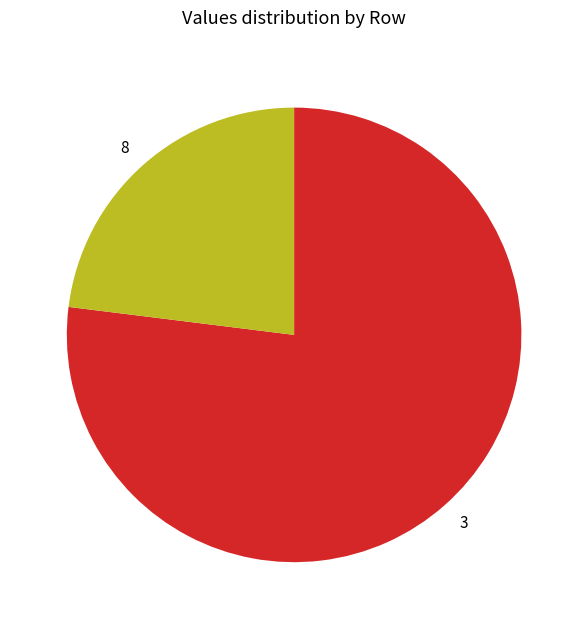

How many slices are in this pie chart?

2